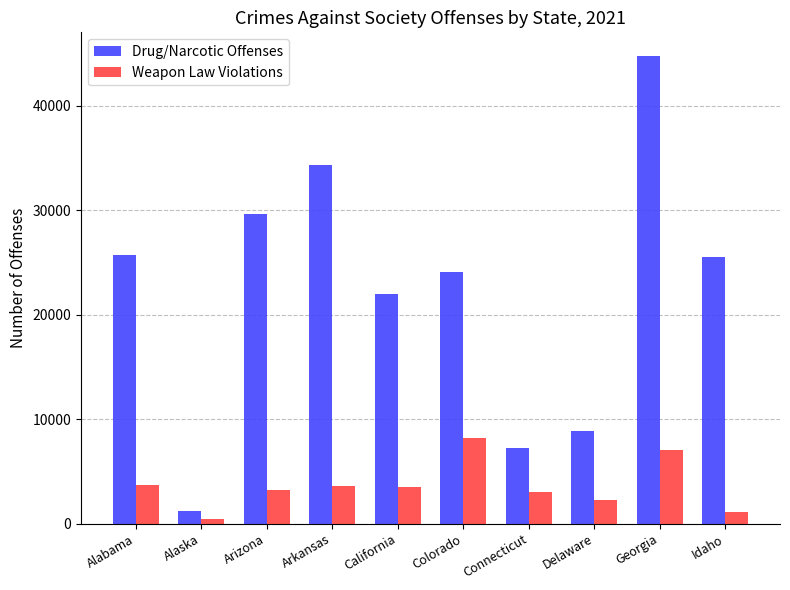

Which series has the largest total across all categories?

Drug/Narcotic Offenses